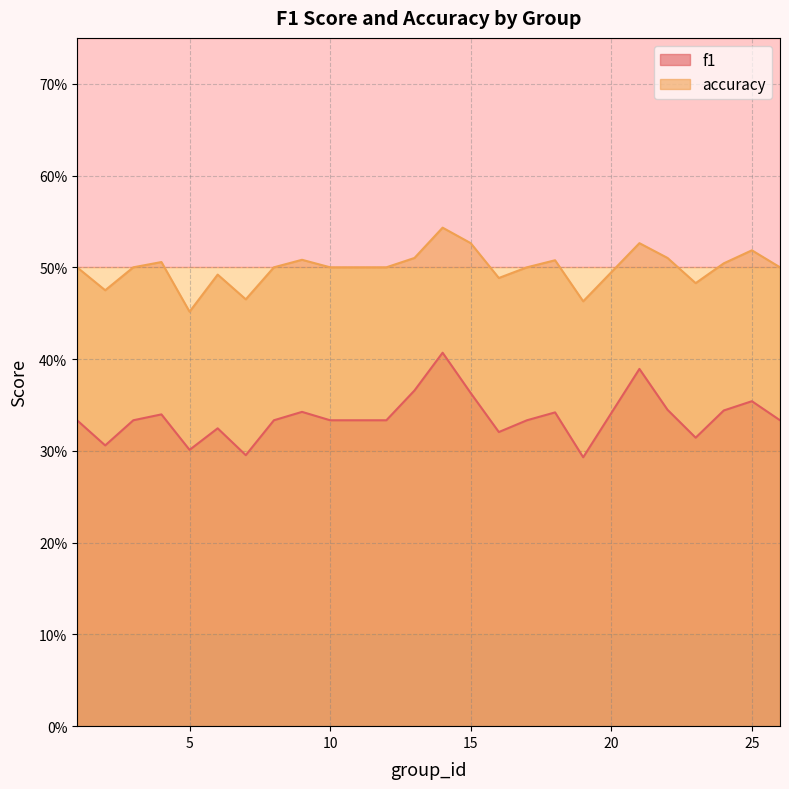

Reading left to right, transcribe all the data shown in this chart.

f1: 1=0.3	2=0.3	3=0.3	4=0.3	5=0.3	6=0.3	7=0.3	8=0.3	9=0.3	10=0.3	11=0.3	12=0.3	13=0.4	14=0.4	15=0.4	16=0.3	17=0.3	18=0.3	19=0.3	21=0.4	22=0.3	23=0.3	24=0.3	25=0.4	26=0.3
accuracy: 1=0.5	2=0.5	3=0.5	4=0.5	5=0.5	6=0.5	7=0.5	8=0.5	9=0.5	10=0.5	11=0.5	12=0.5	13=0.5	14=0.5	15=0.5	16=0.5	17=0.5	18=0.5	19=0.5	21=0.5	22=0.5	23=0.5	24=0.5	25=0.5	26=0.5